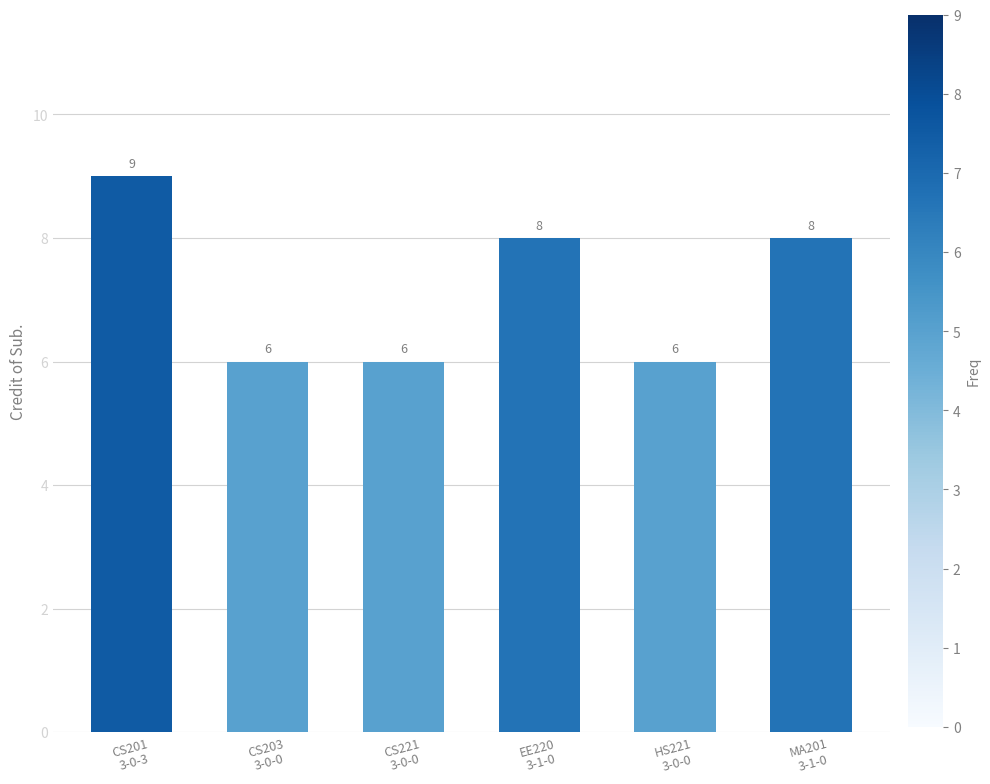

What is the greatest value displayed?

9